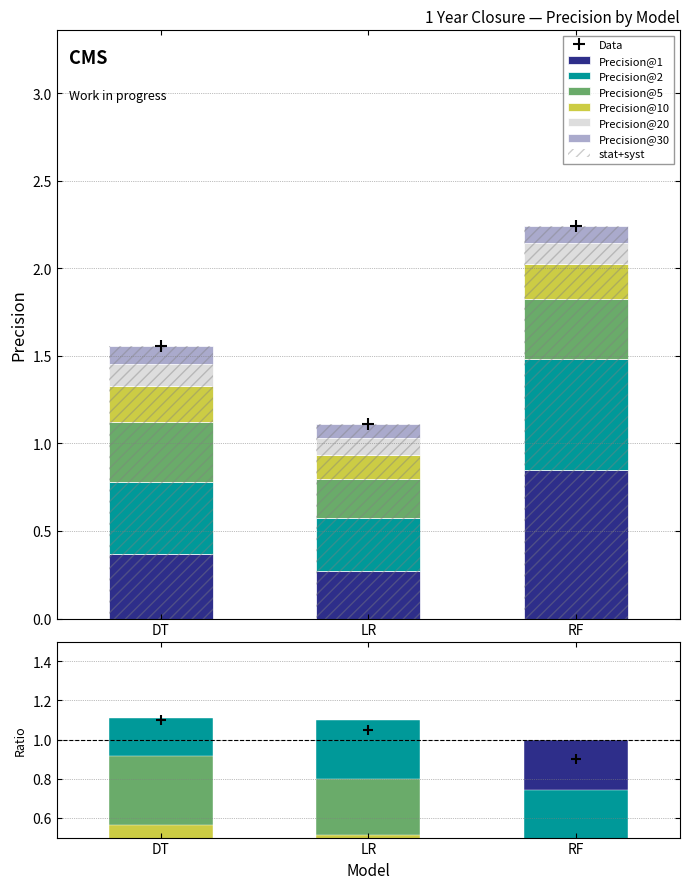

True or false: Precision@10 has a value of 0.1 at LR.

True